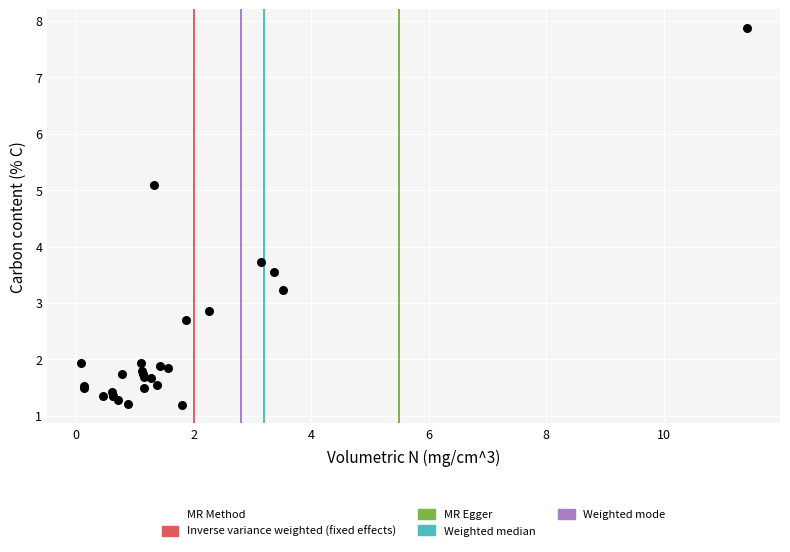

What Y value in the scatter plot is closest to 4?

3.7